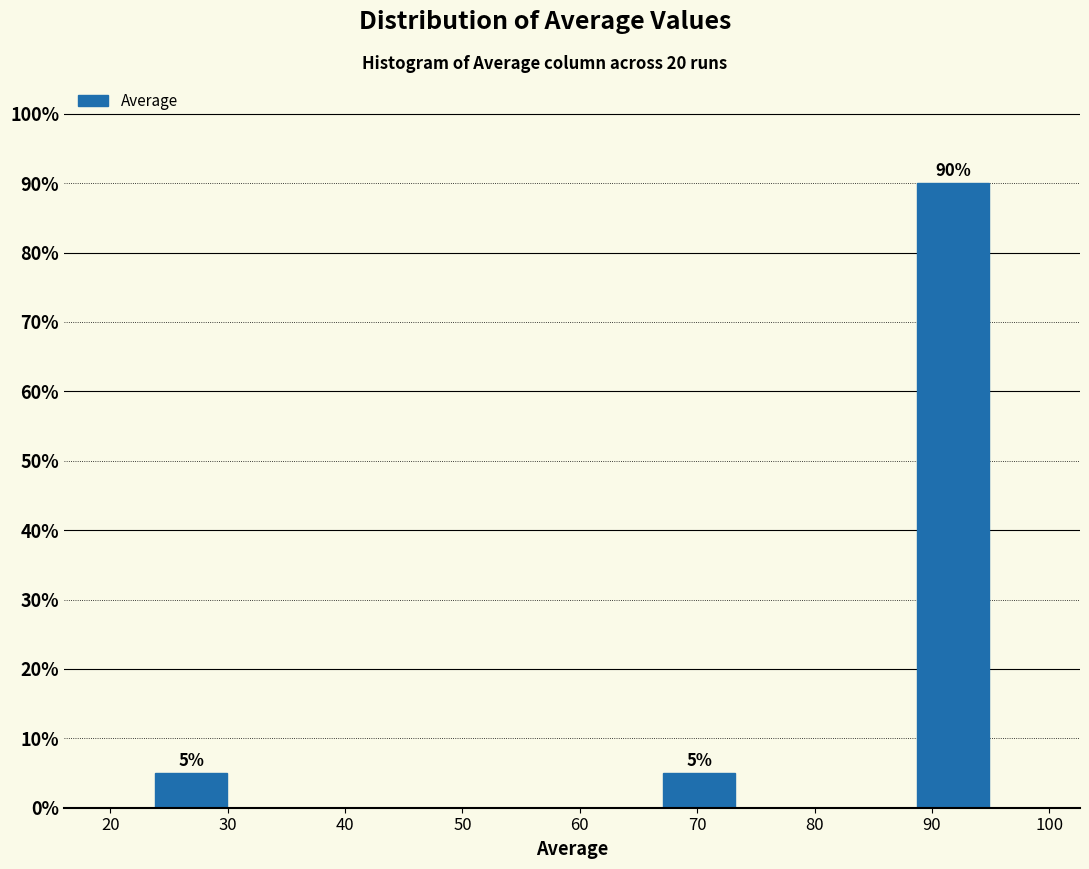

Which range on the x-axis has the tallest bar?

88 to 95